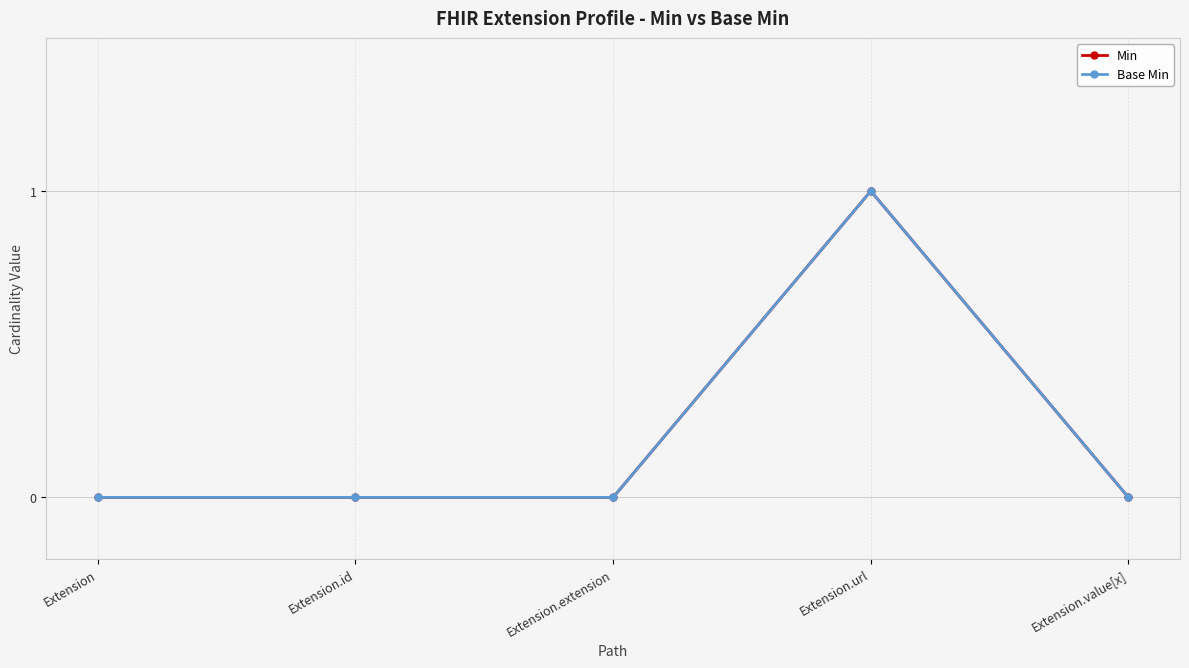

Does the chart have visible grid lines?

Yes